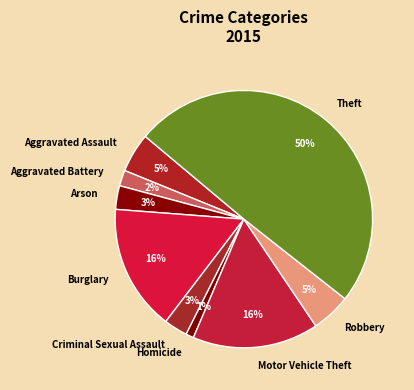

To the nearest percent, what is the difference between the Motor Vehicle Theft and Aggravated Battery slice percentages?

14%